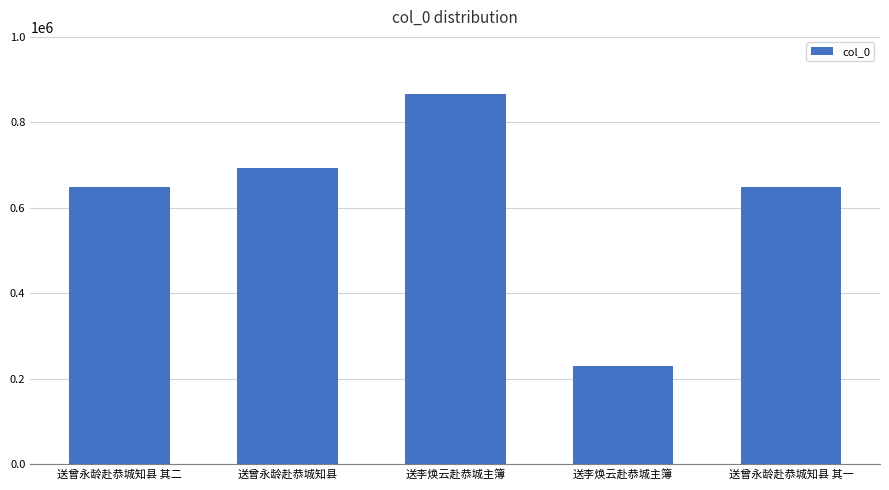

Approximately how many times larger is the value at 送曾永龄赴恭城知县 其二 compared to 送李焕云赴恭城主簿?

0.8